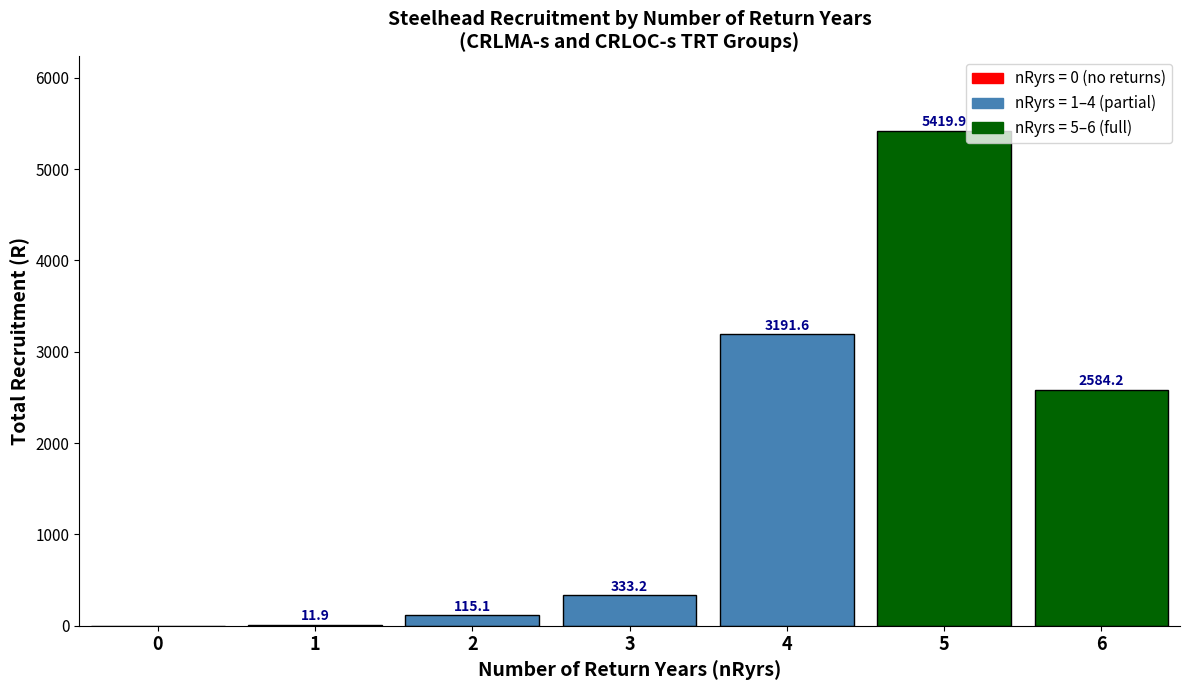

What is the sum of the values at 0 and 5?

5419.9